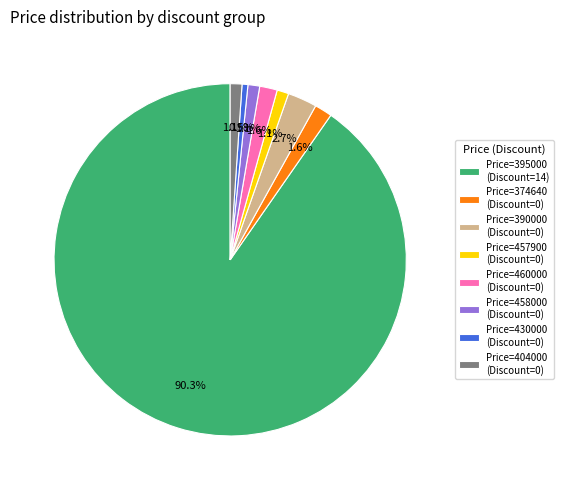

To the nearest percent, what is the difference between the largest and smallest slice percentages?

90%